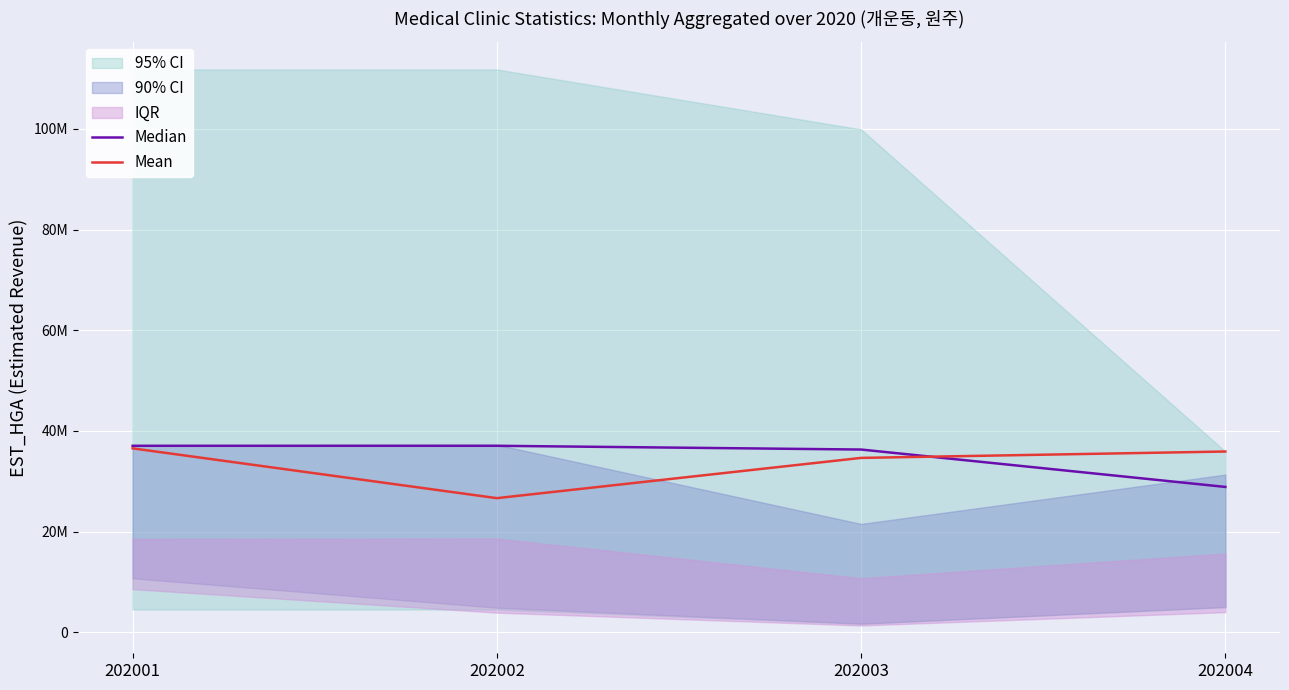

Which series changed the most between 202002 and 202003?

Mean